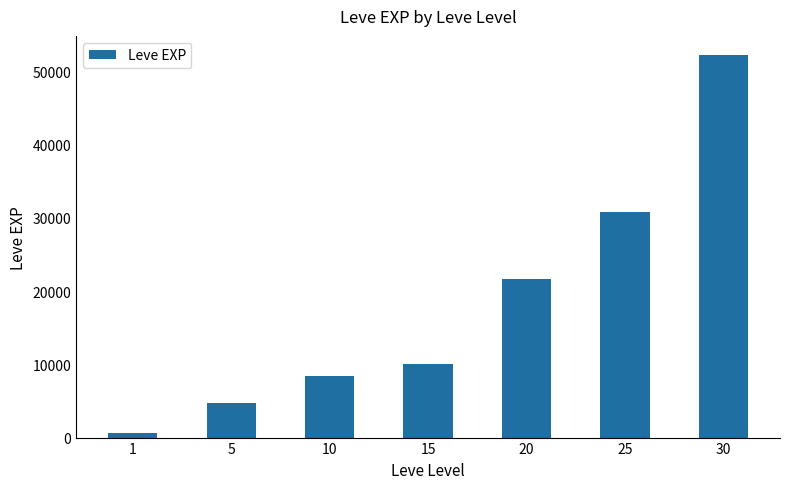

What value does the data have at 5?

4660